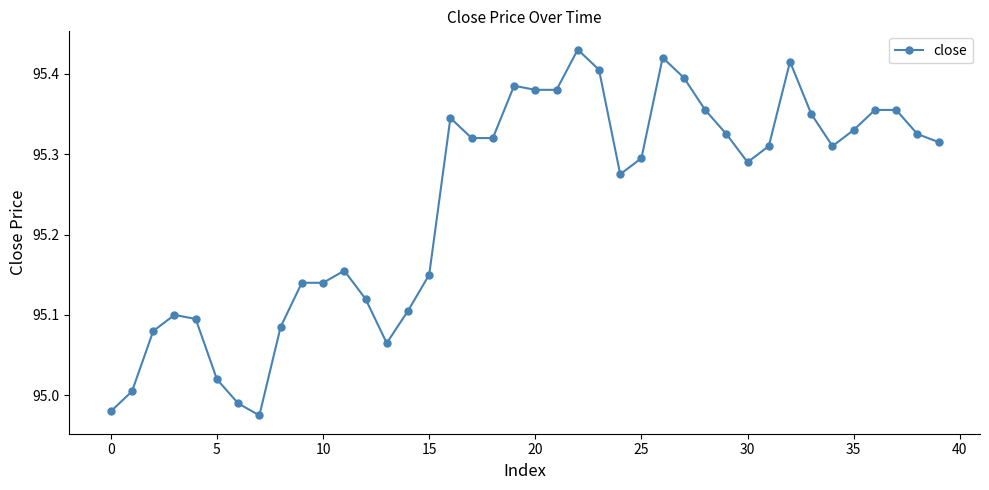

True or false: the data has more than 1 interior local peaks.

True